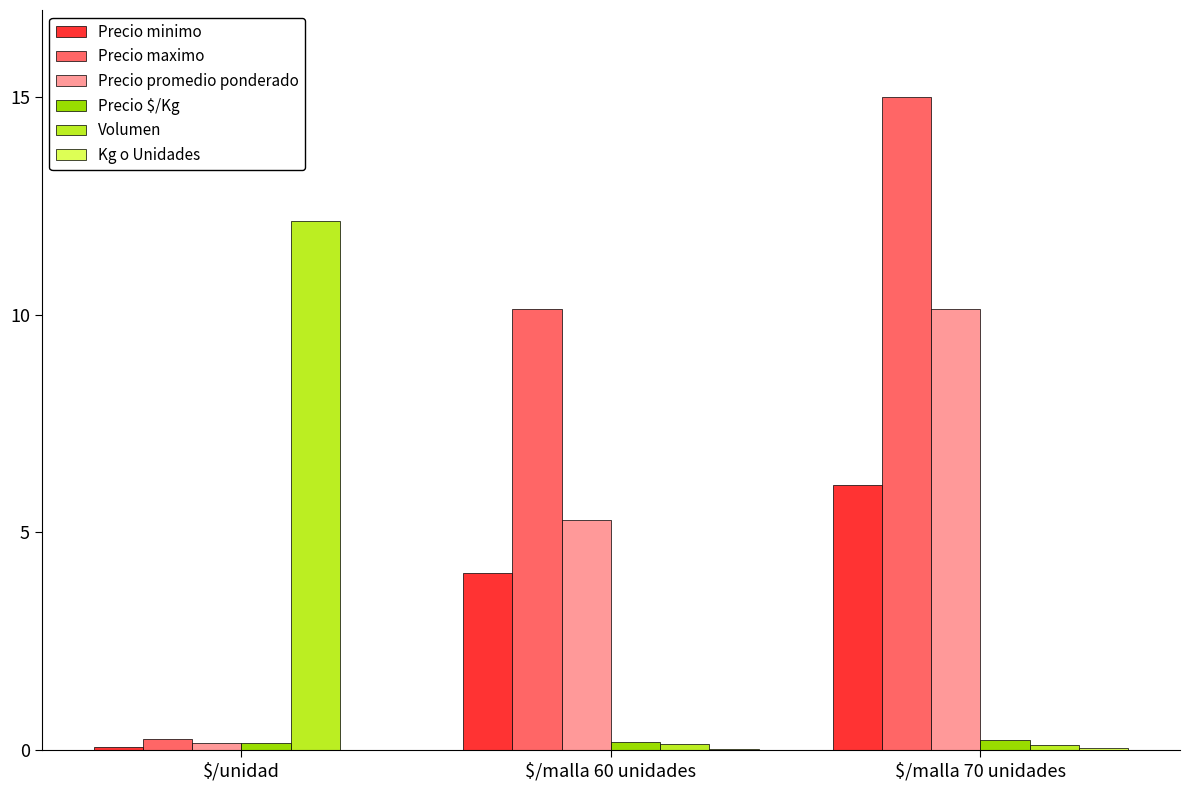

What is the sum of all Precio $/Kg values?

0.5